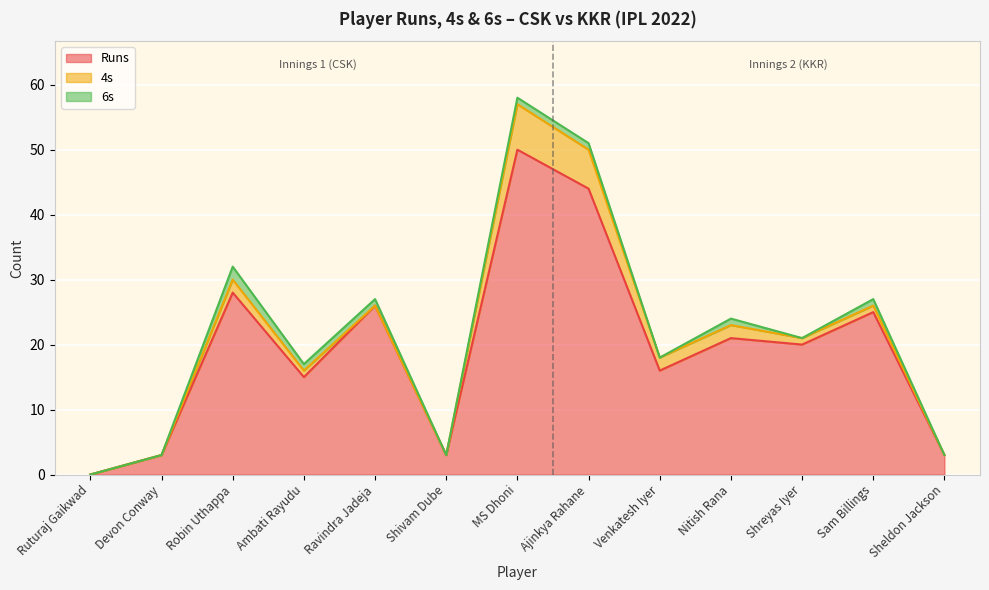

Where does the Runs series first go above 20?

Robin Uthappa